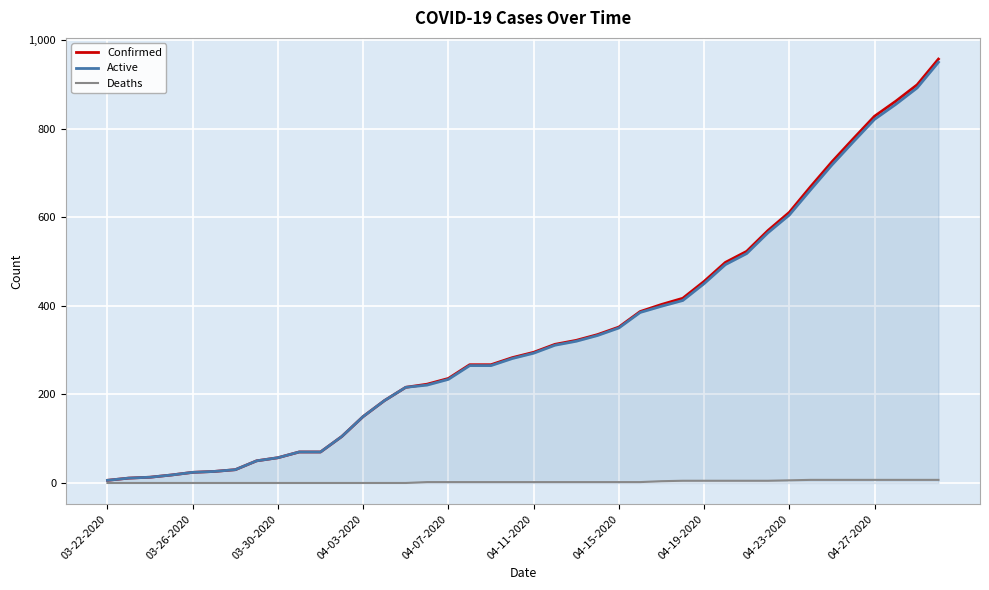

Which series has the largest range (max minus min)?

Confirmed